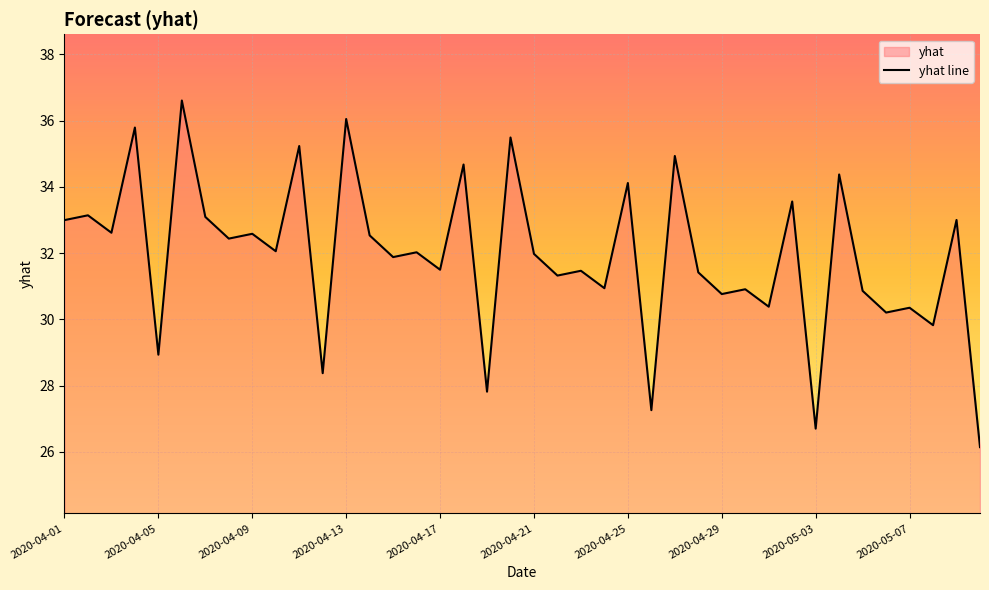

What is the difference between the values at 2020-04-08 and 2020-04-27?

2.5